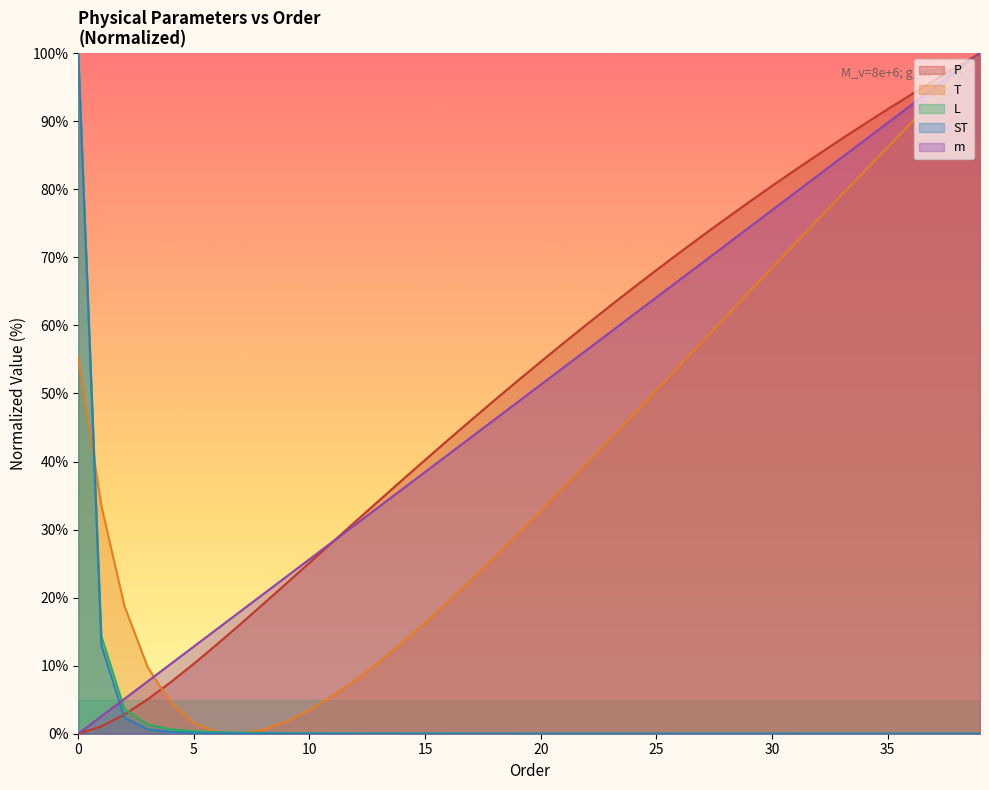

Is the value of ST at 10 greater than the value of T at 0?

No